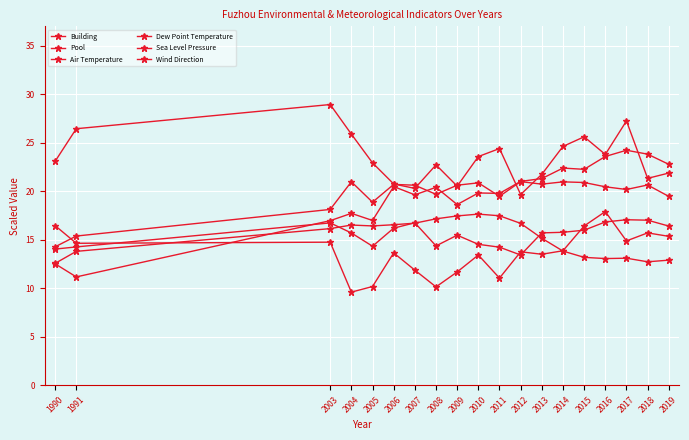

Where is Wind Direction nearest to the value 17?

2003